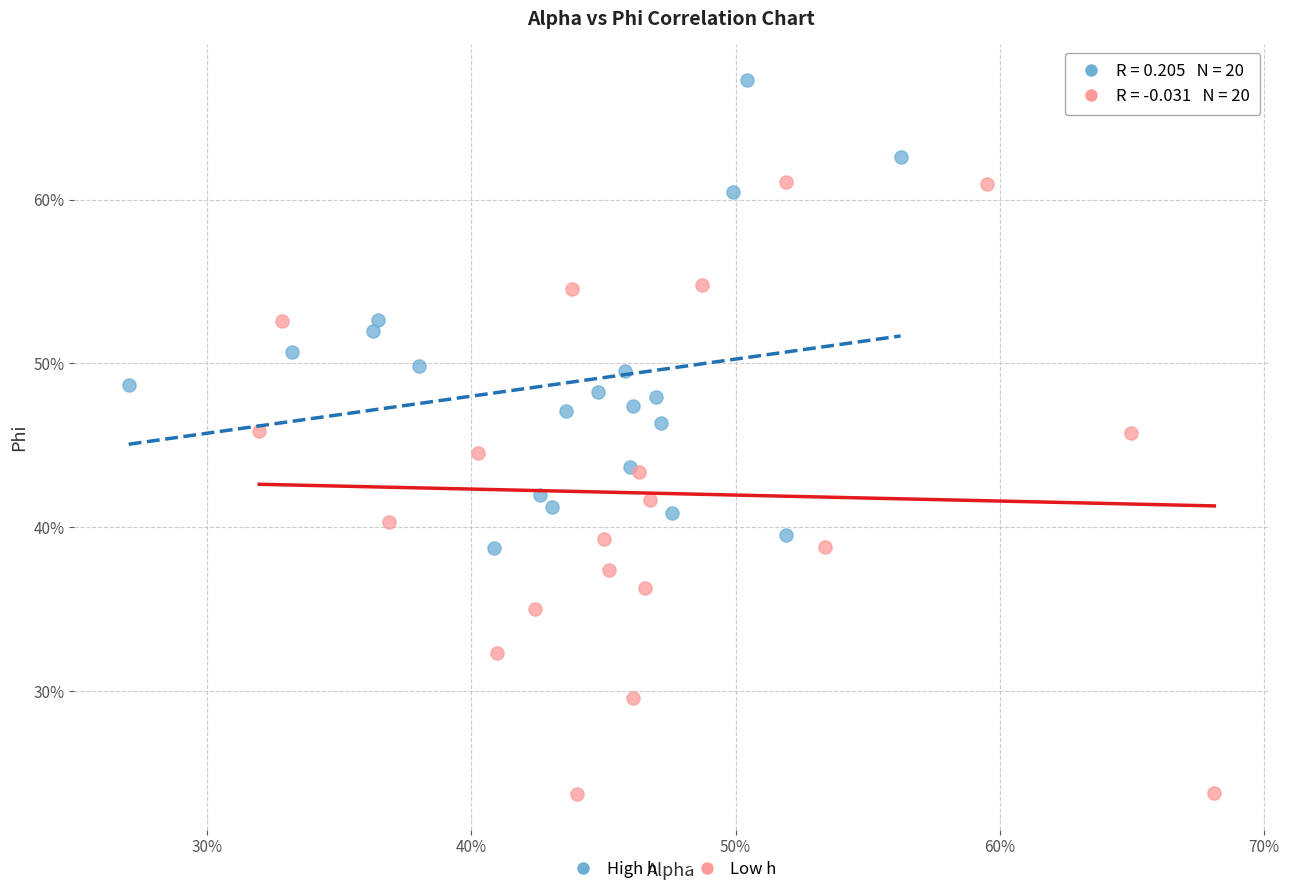

What are all the series names shown in the legend?

High h, Low h